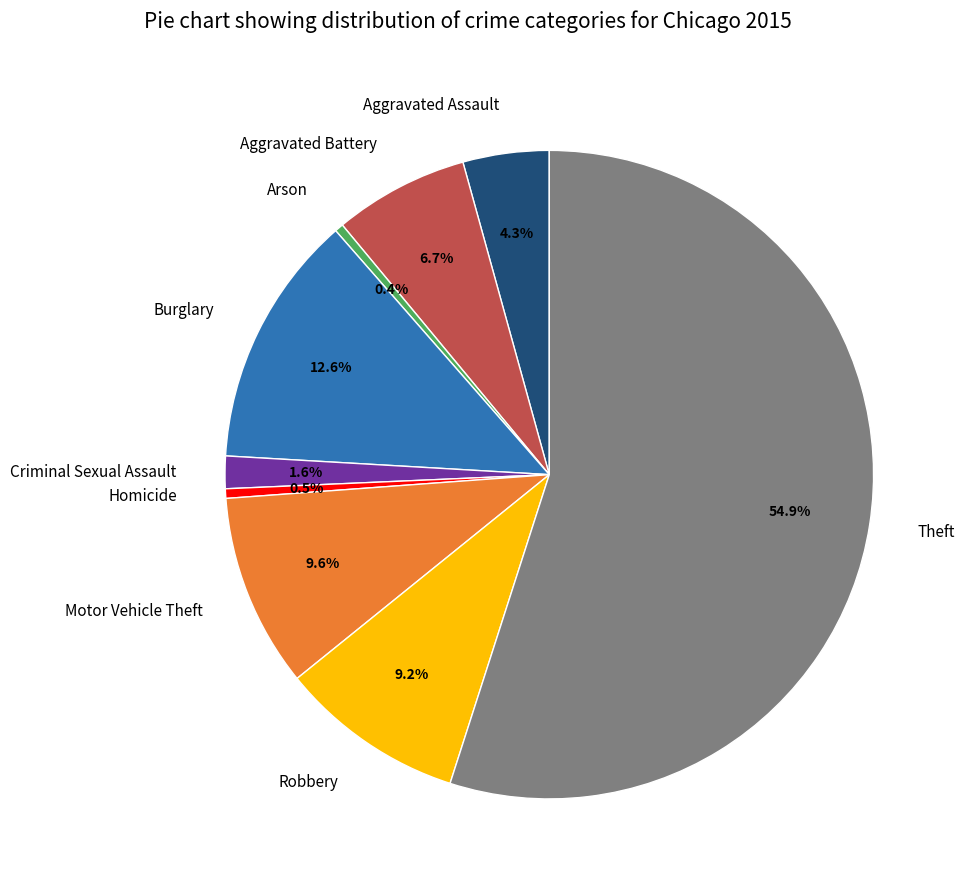

Does any single category account for the majority?

Yes